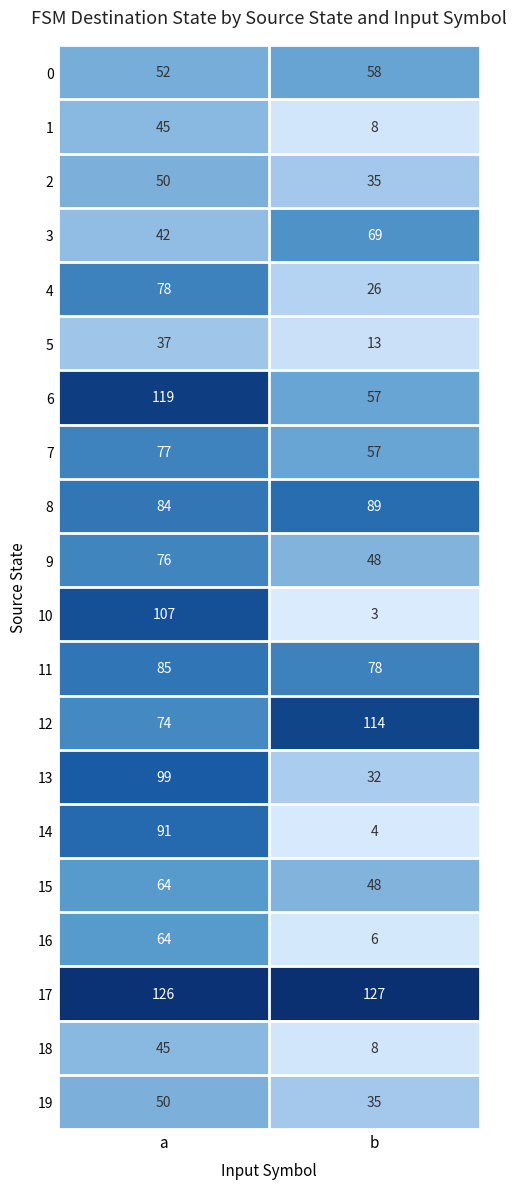

What is the average value of the 3 series?

56